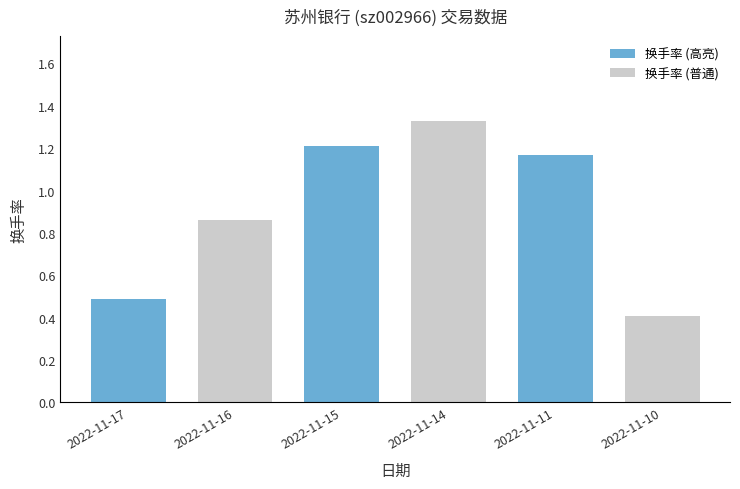

How many values are between 0 and 1?

3